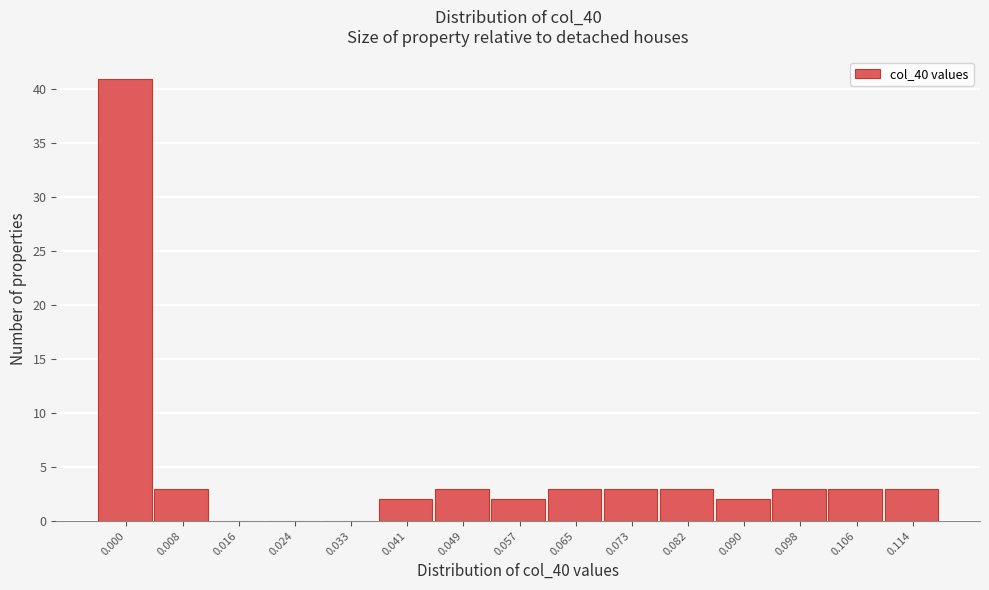

Reading right to left, list all the values displayed in this chart.

0.114=3	0.106=3	0.098=3	0.090=2	0.082=3	0.073=3	0.065=3	0.057=2	0.049=3	0.041=2	0.033=0	0.024=0	0.016=0	0.008=3	0.000=41